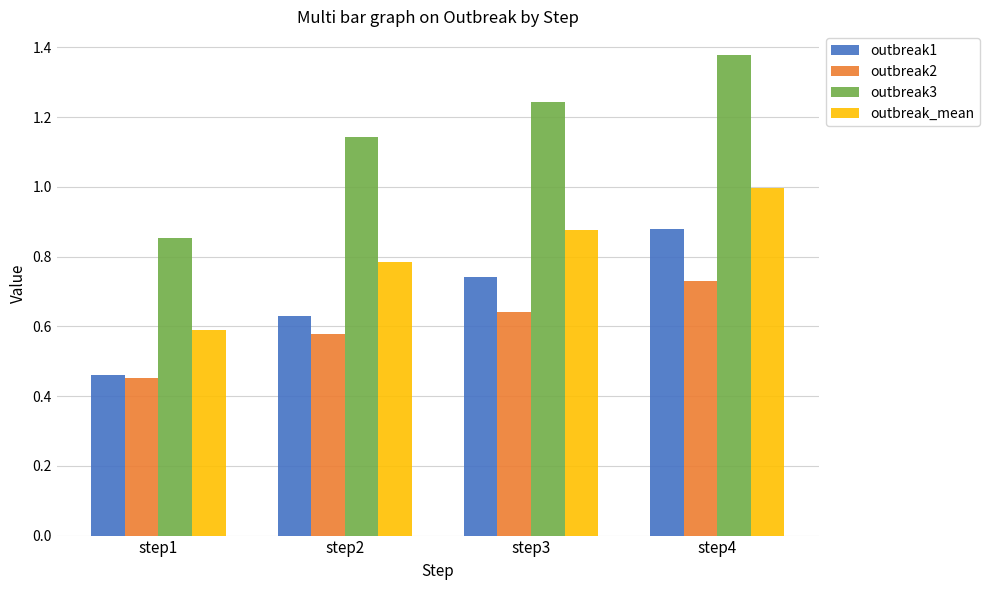

How many categories are shown in the chart?

4